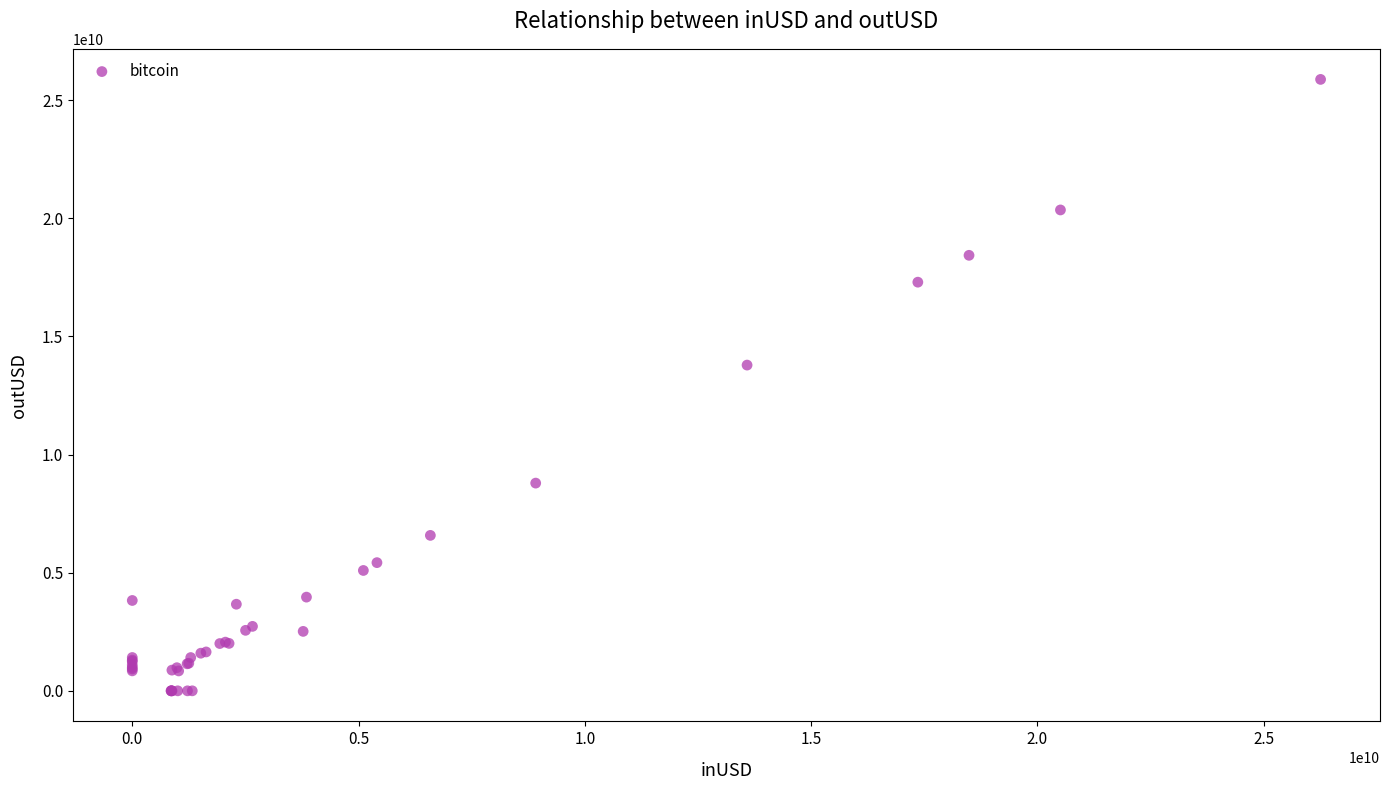

What Y value in the scatter plot is closest to 12941066850?

13788882892.9